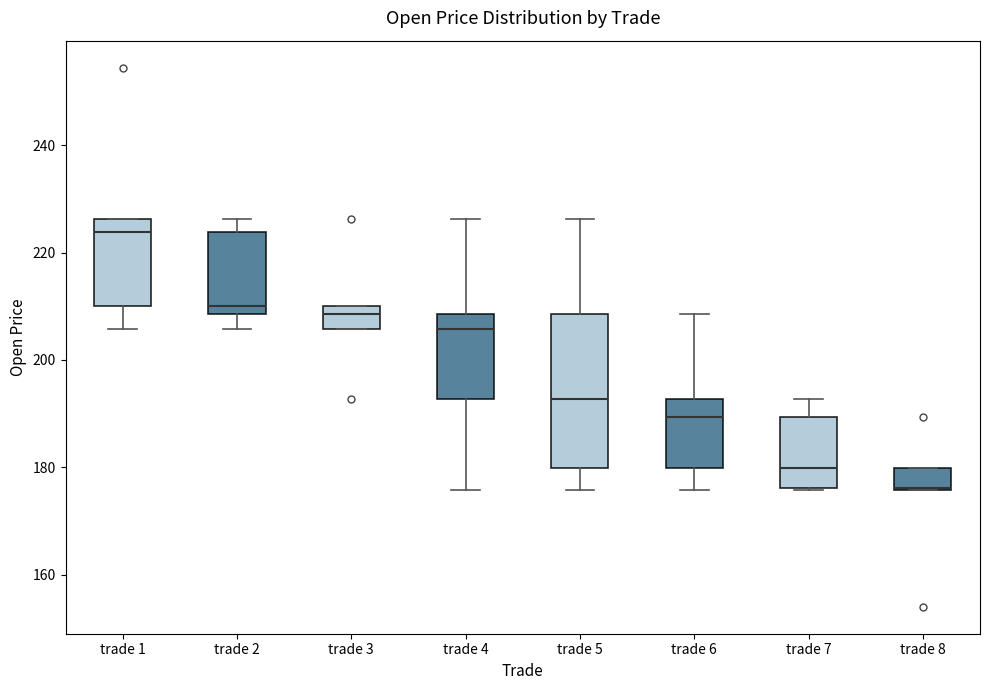

Reading left to right, read every box against the y-axis: the position of its median line, the range the box covers, and the ends of its whiskers. The values are not printed on the chart, so give them approximately, as read against the axis.

trade 1: median 224, box 210 to 226, whiskers 206 to 226
trade 2: median 210, box 208 to 224, whiskers 206 to 226
trade 3: median 208, box 206 to 210, whiskers 206 to 210
trade 4: median 206, box 192 to 208, whiskers 176 to 226
trade 5: median 192, box 180 to 208, whiskers 176 to 226
trade 6: median 190, box 180 to 192, whiskers 176 to 208
trade 7: median 180, box 176 to 190, whiskers 176 to 192
trade 8: median 176 (drawn on the box's lower edge), box 176 to 180, whiskers 176 to 180